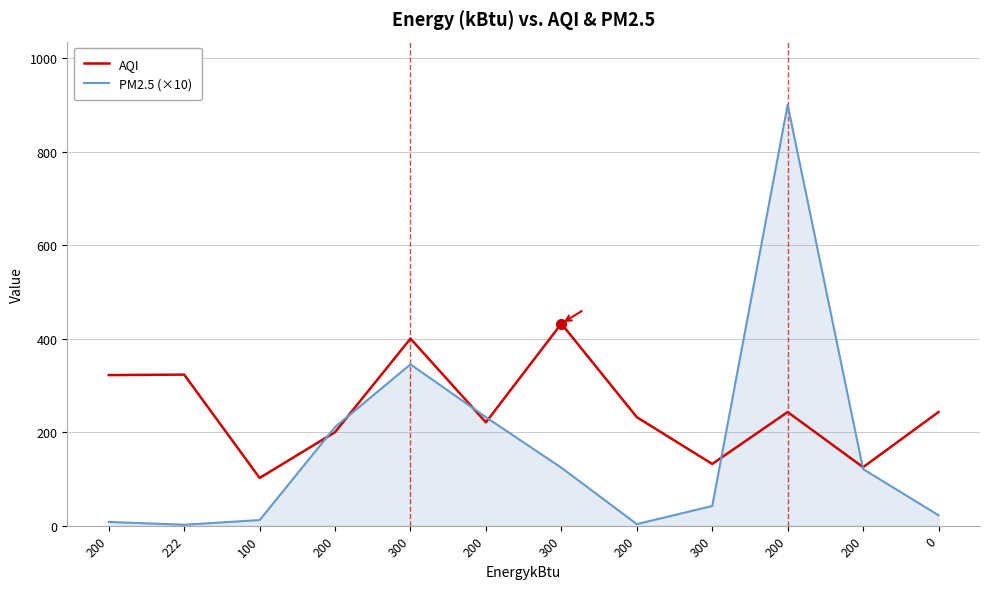

What is the sum of the AQI values at 300 and 200?

653.0